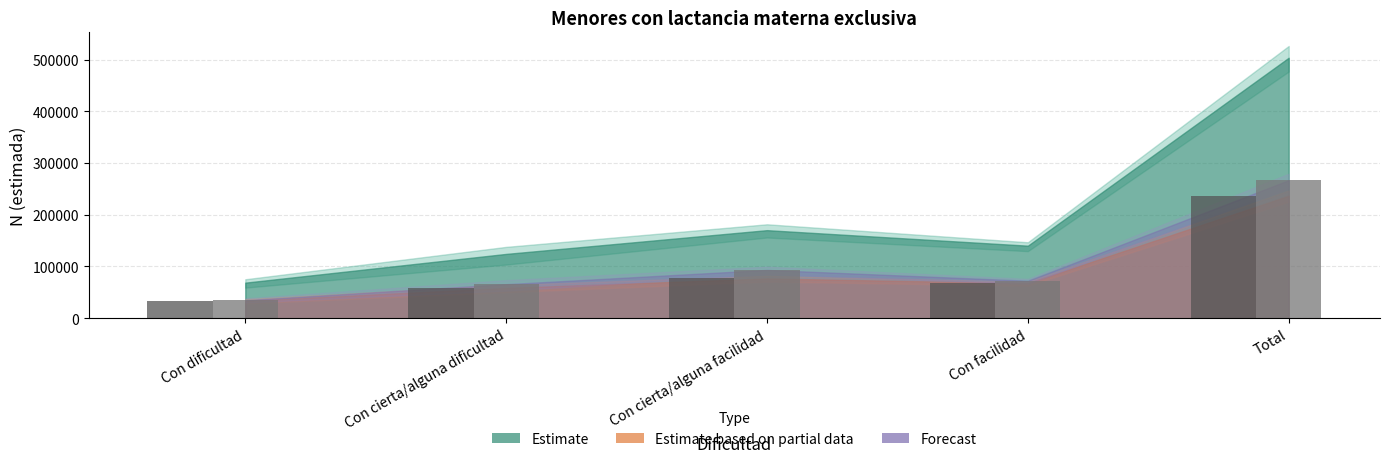

What is the spread (max minus min) of values at Con facilidad?

4809